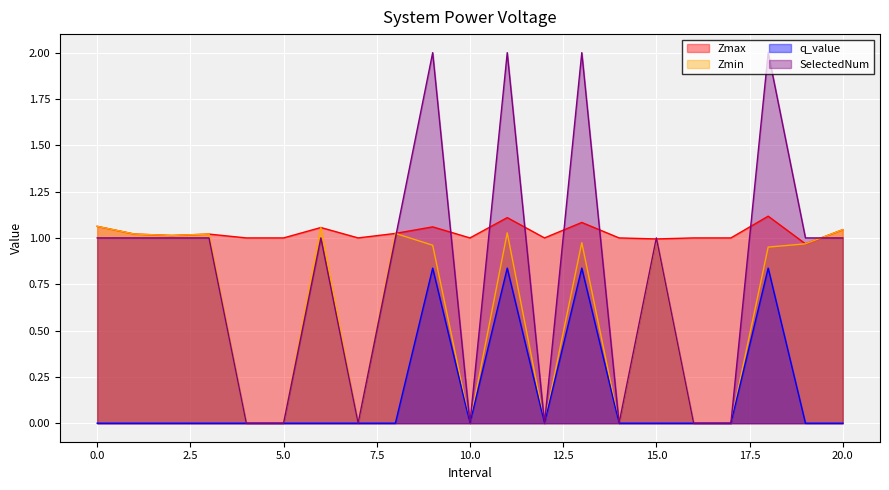

At how many categories does at least one series exceed 0?

21